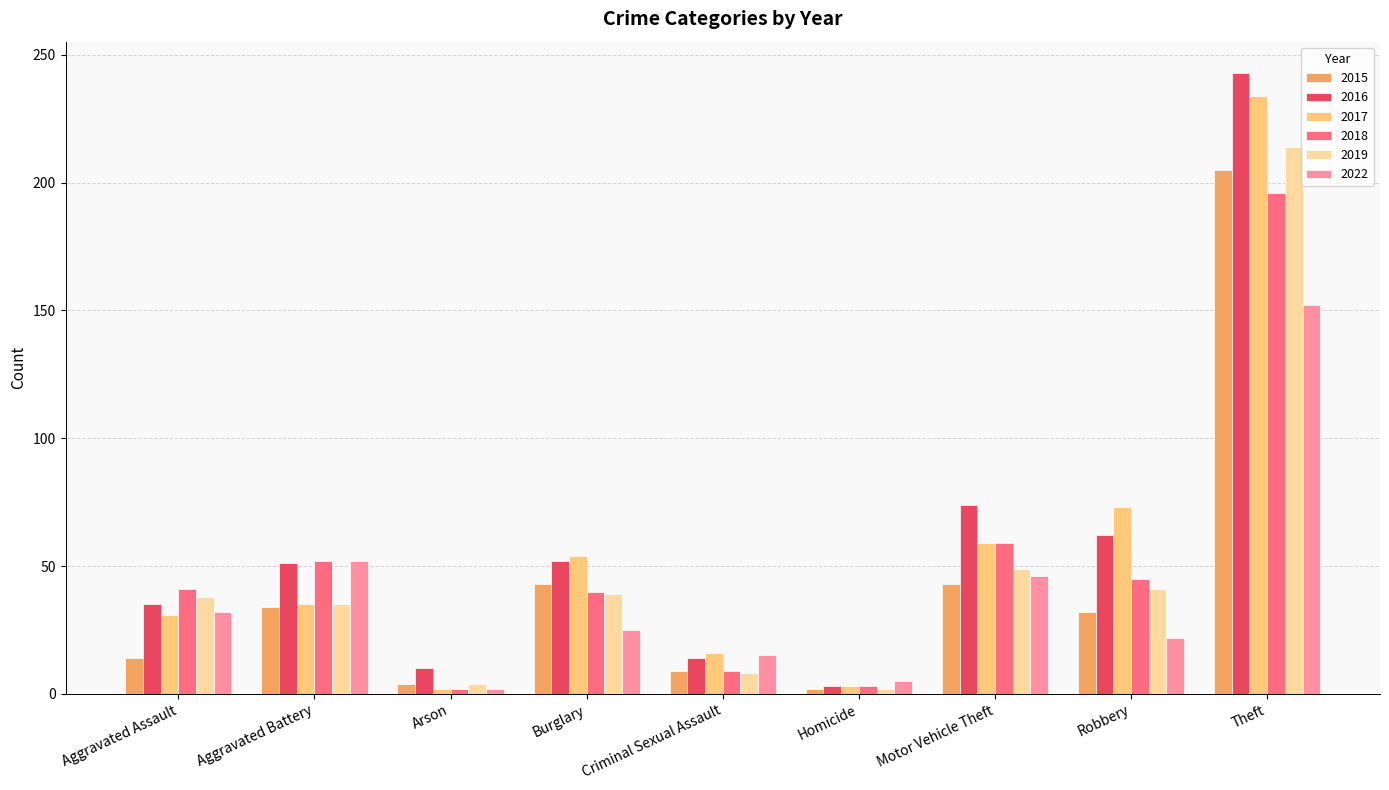

What is the sum of the 2016 values at Arson and Burglary?

62